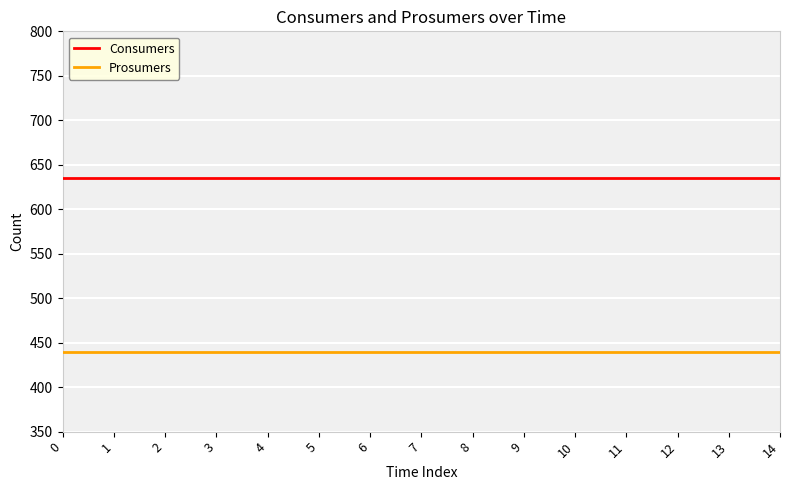

What is the average value of the Prosumers series?

440